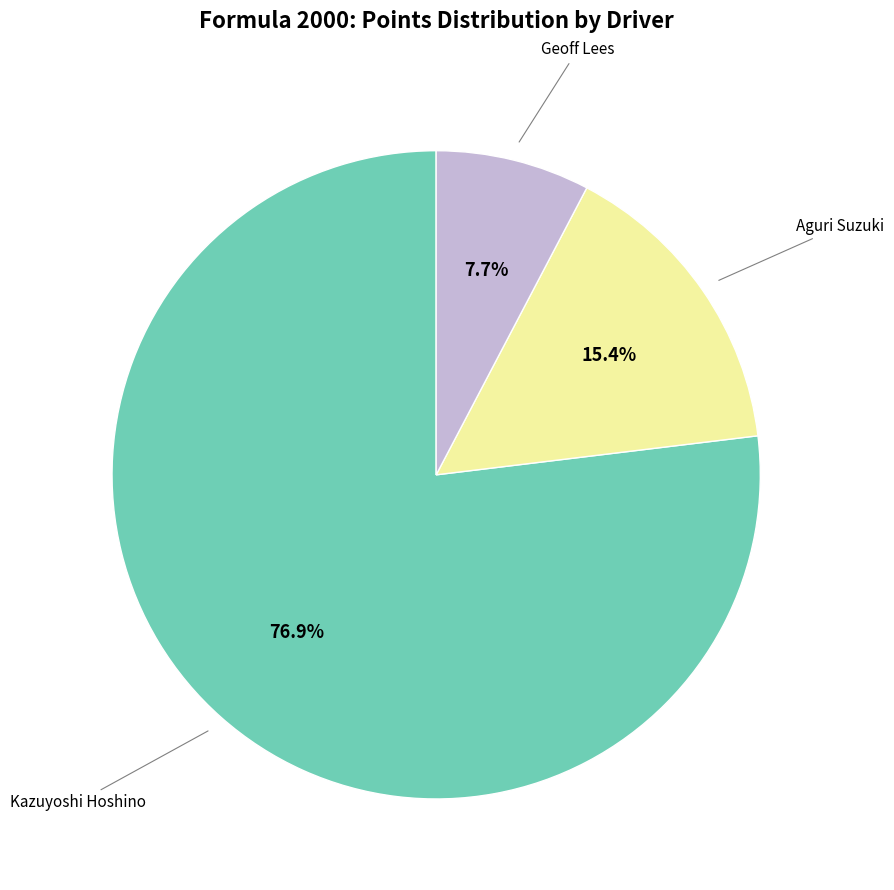

Is there a majority slice in this chart?

Yes